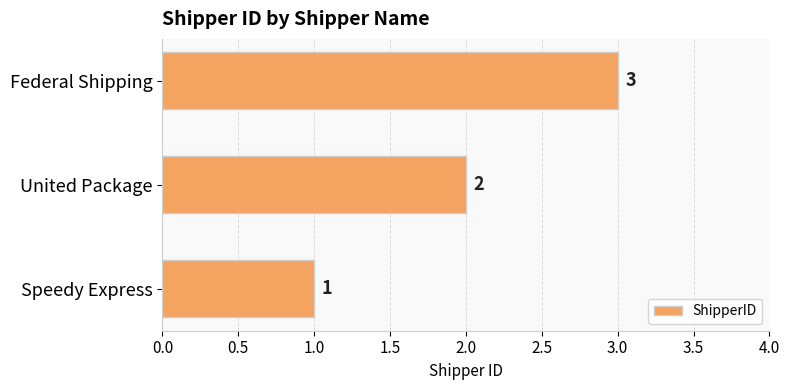

Rank the categories by value from highest to lowest.

Federal Shipping, United Package, Speedy Express